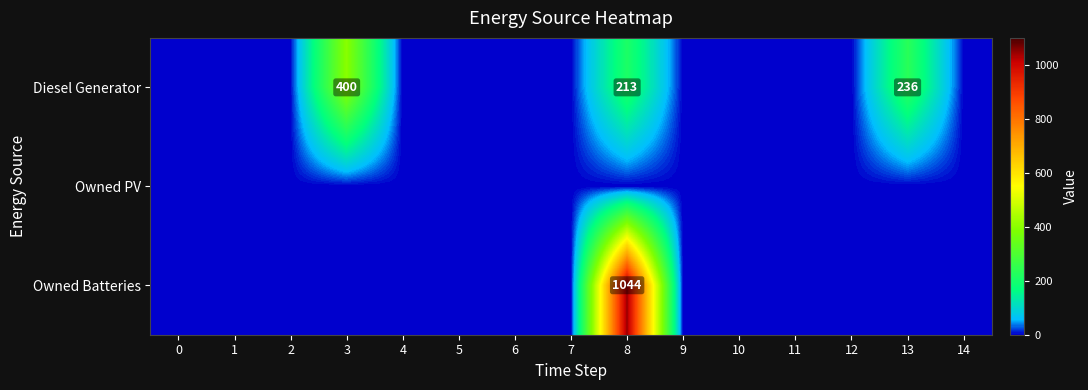

Which series has the widest spread of values?

row_2